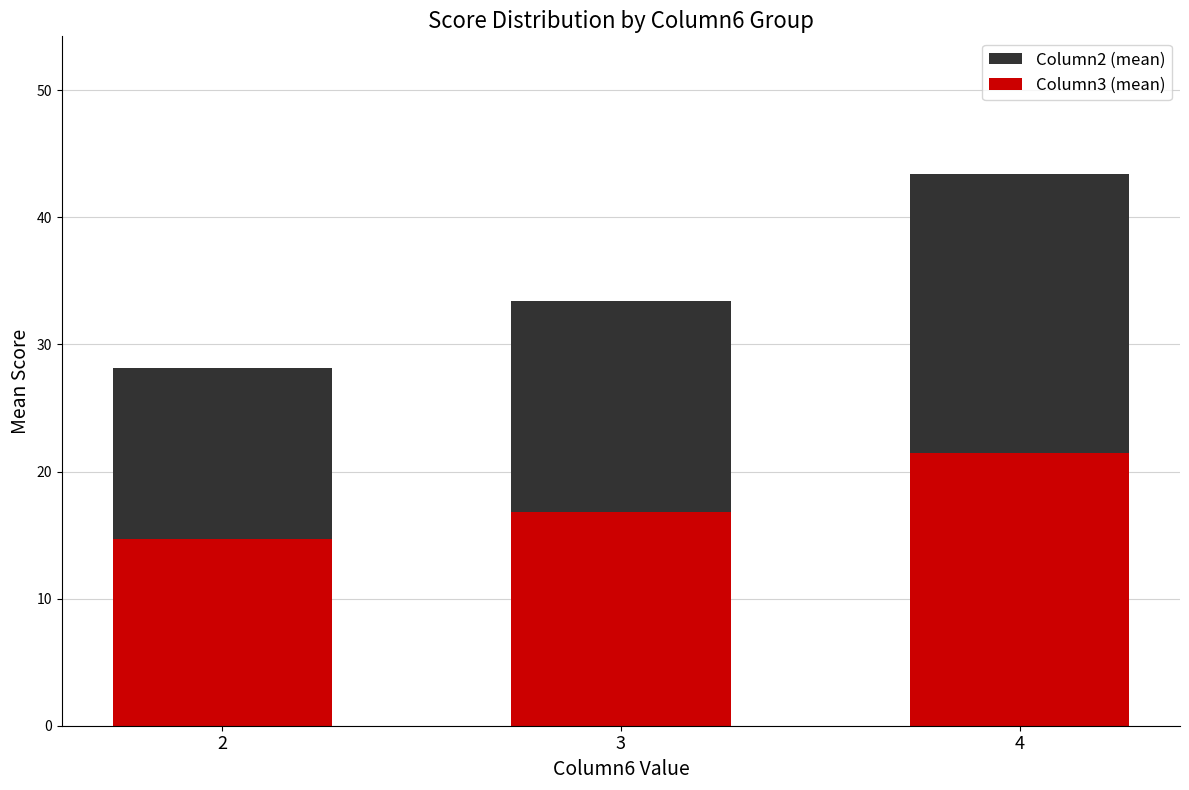

What is the spread (max minus min) of values at 2?

13.4